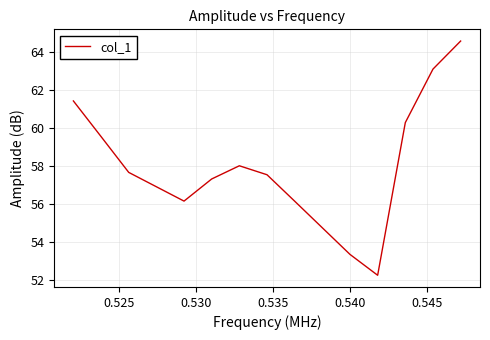

Does the chart display data point markers on the line(s)?

No